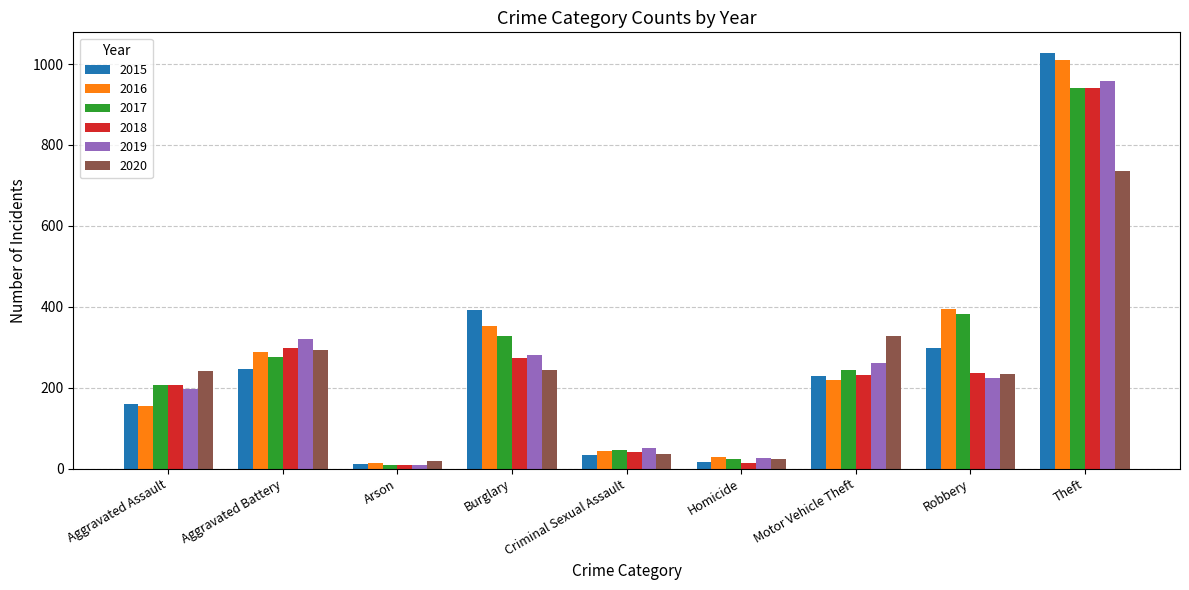

Are the bars grouped side by side (vs. stacked)?

Yes